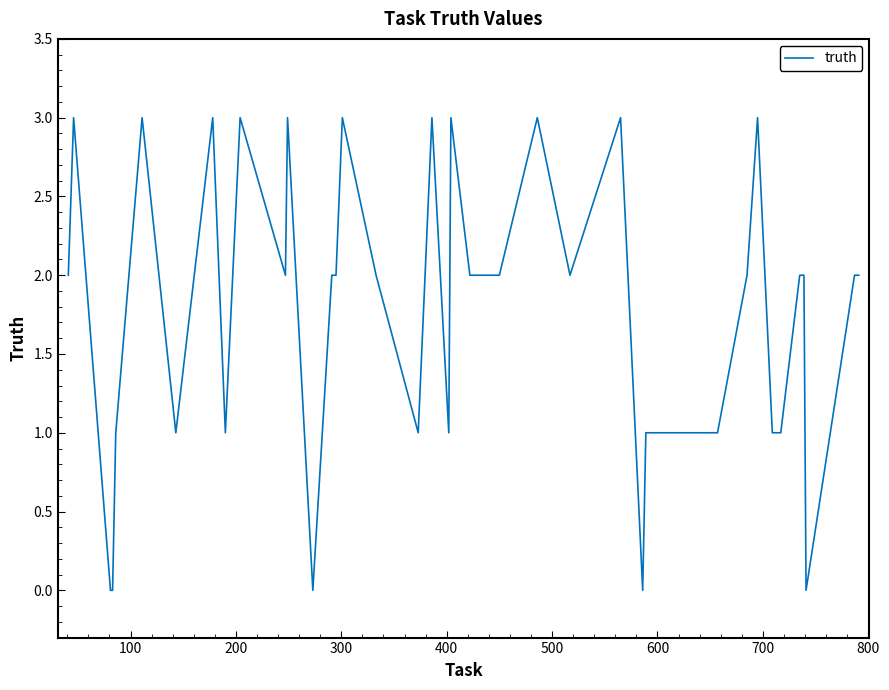

What is the difference between the maximum and minimum values?

3